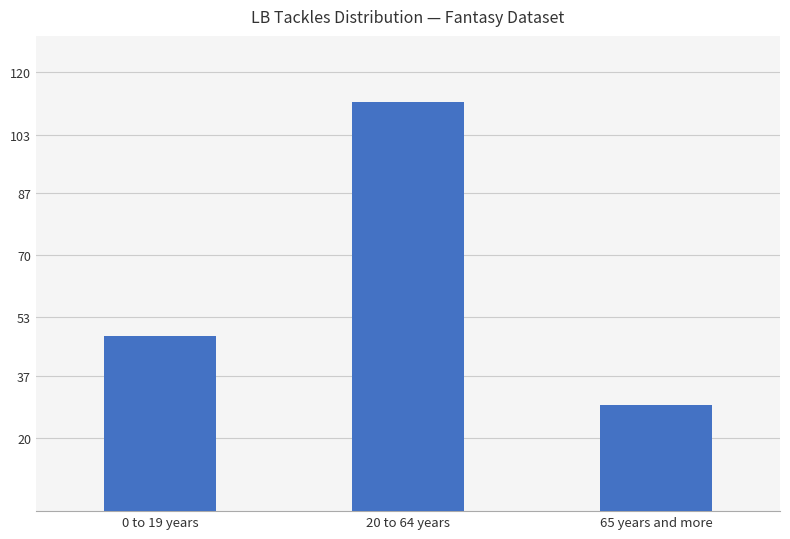

The chart shows a value of 10 at 65 years and more. True or false?

False